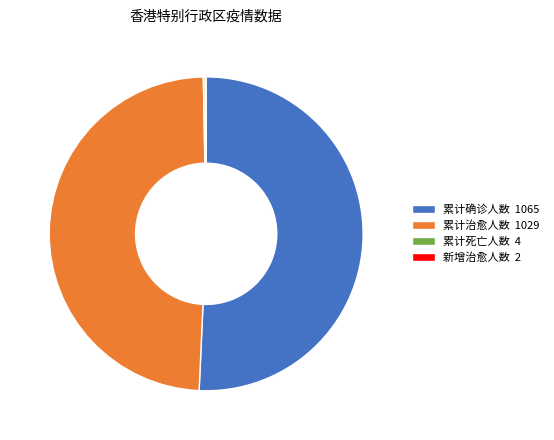

What is the ratio of the value at 累计确诊人数 1065 to the value at 累计治愈人数 1029?

1.0